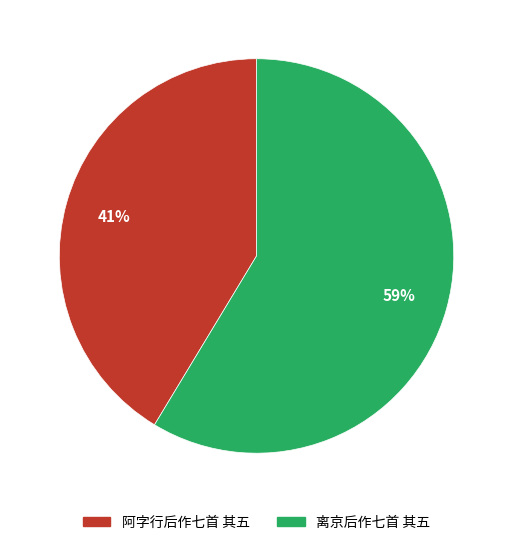

Between 离京后作七首 其五 and 阿字行后作七首 其五, which is larger?

离京后作七首 其五